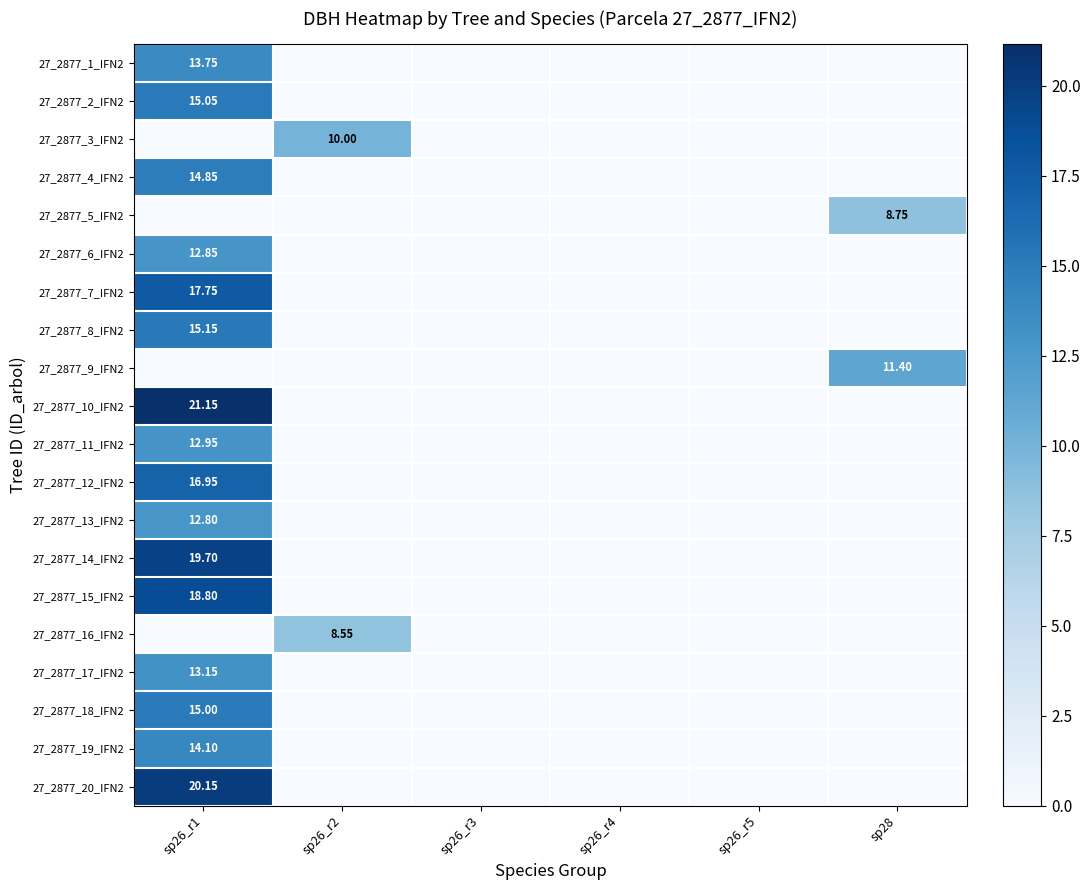

At how many categories does at least one series exceed 10?

2